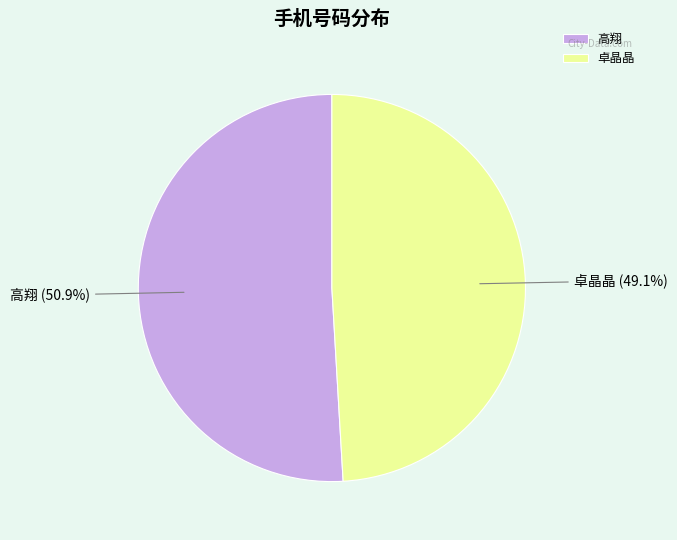

What is the smallest slice in the pie chart?

卓晶晶